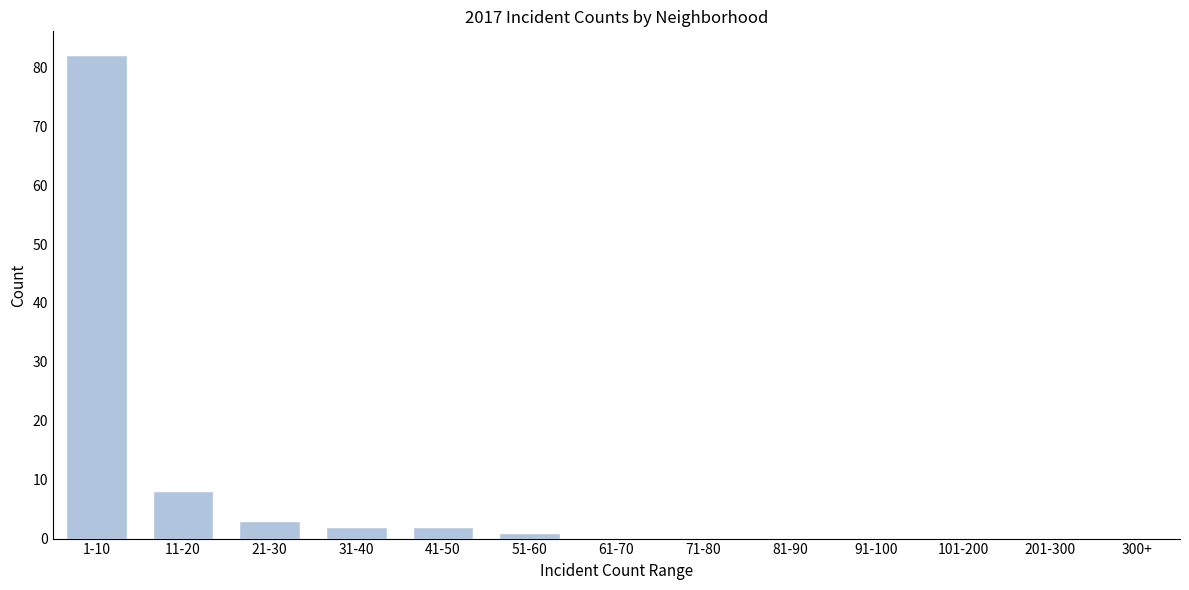

Reading left to right, transcribe all the data shown in this chart.

1-10=82	11-20=8	21-30=3	31-40=2	41-50=2	51-60=1	61-70=0	71-80=0	81-90=0	91-100=0	101-200=0	201-300=0	300+=0